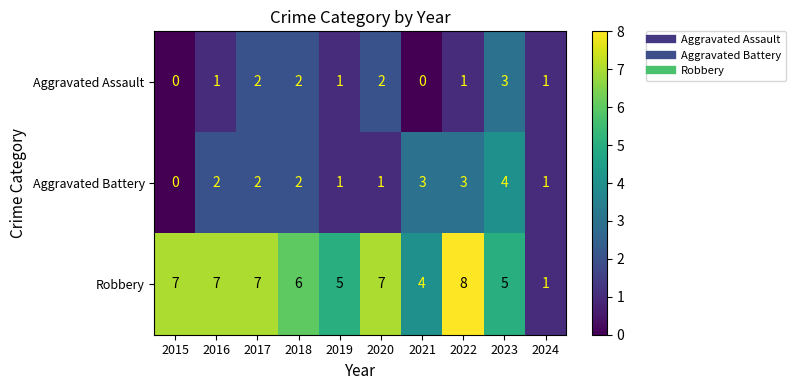

What is the sum of the Aggravated Battery values at 2018 and 2023?

6